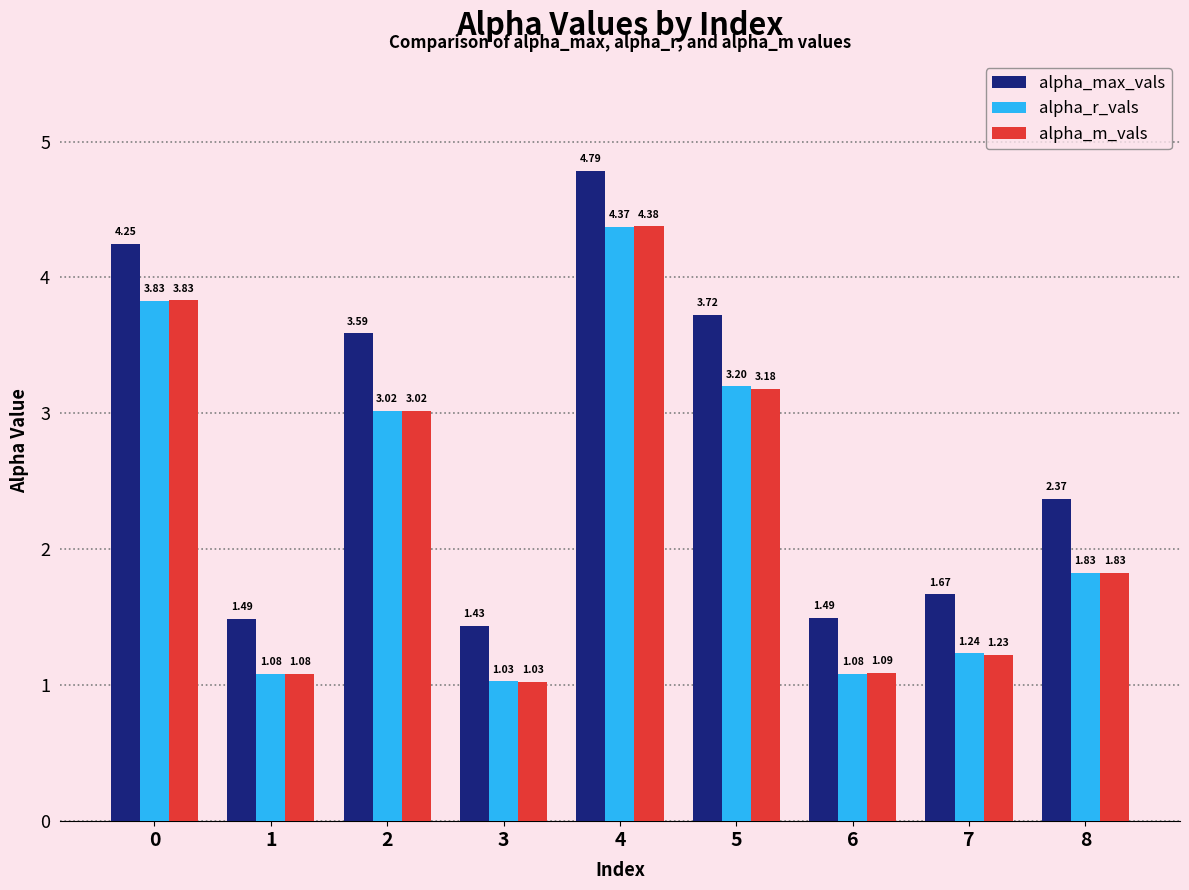

What is the average value of the alpha_m_vals series?

2.3